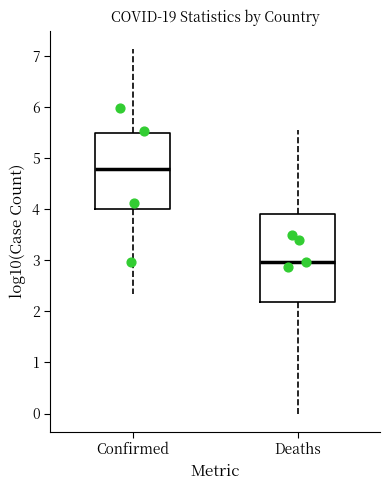

Reading left to right, transcribe this box plot: for each box, give where its median line is, the range the box spans, and where its two whiskers end, as read against the y-axis. The values are not printed on the chart, so give them approximately, as read against the axis.

Confirmed: median 4.8, box 4.0 to 5.5, whiskers 2.3 to 7.1
Deaths: median 3.0, box 2.2 to 3.9, whiskers 0.0 to 5.5